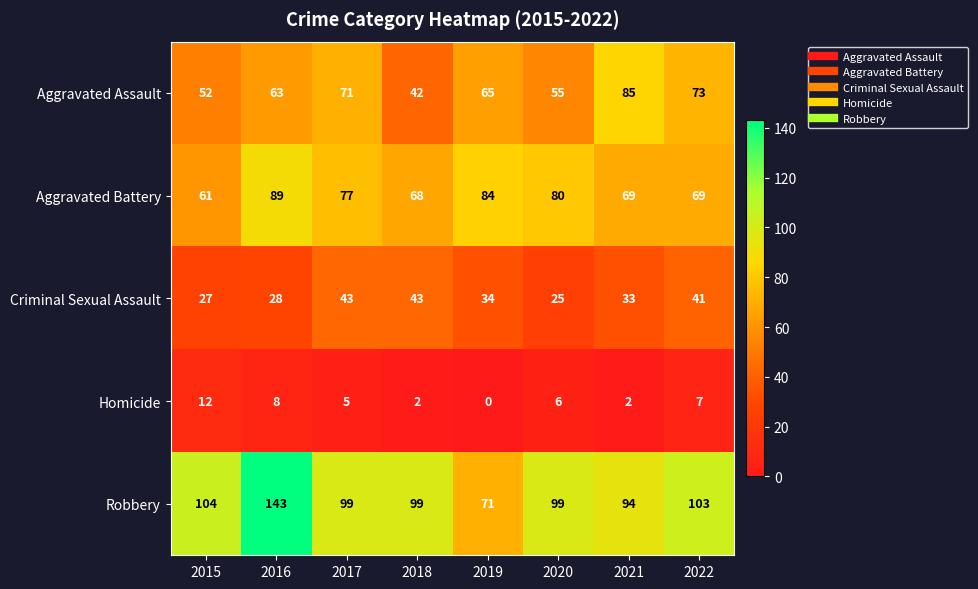

What is the difference between the Aggravated Assault values at 2017 and 2021?

14